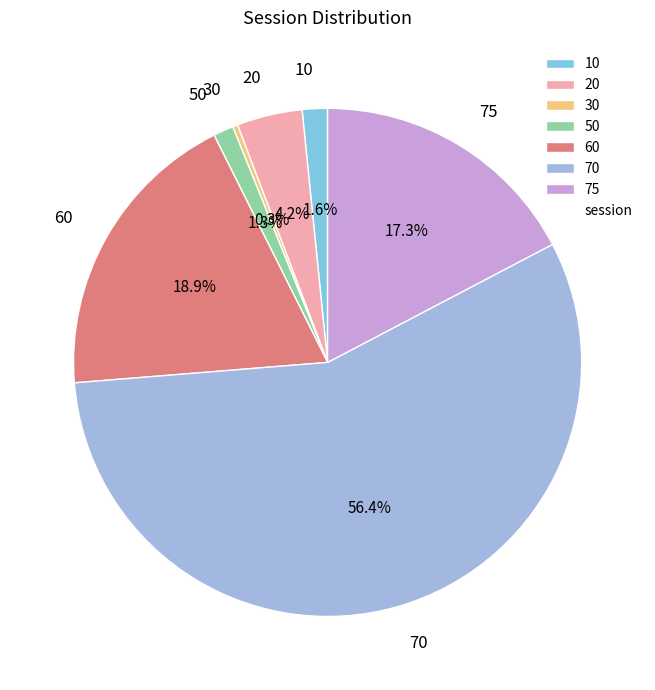

Which slice represents more than half of the pie?

70